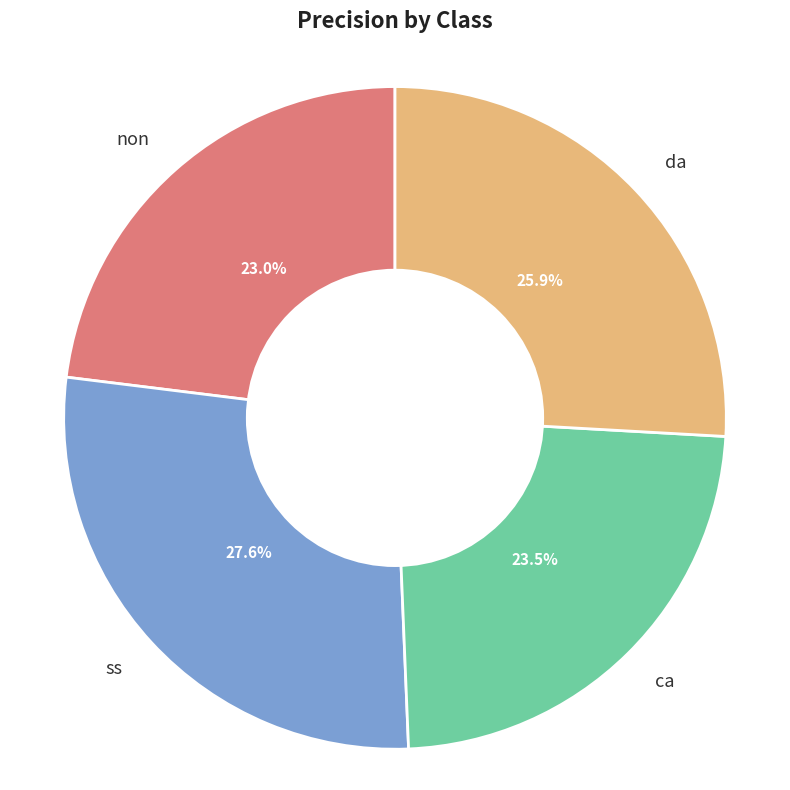

What percentage is NOT represented by da?

74.1%